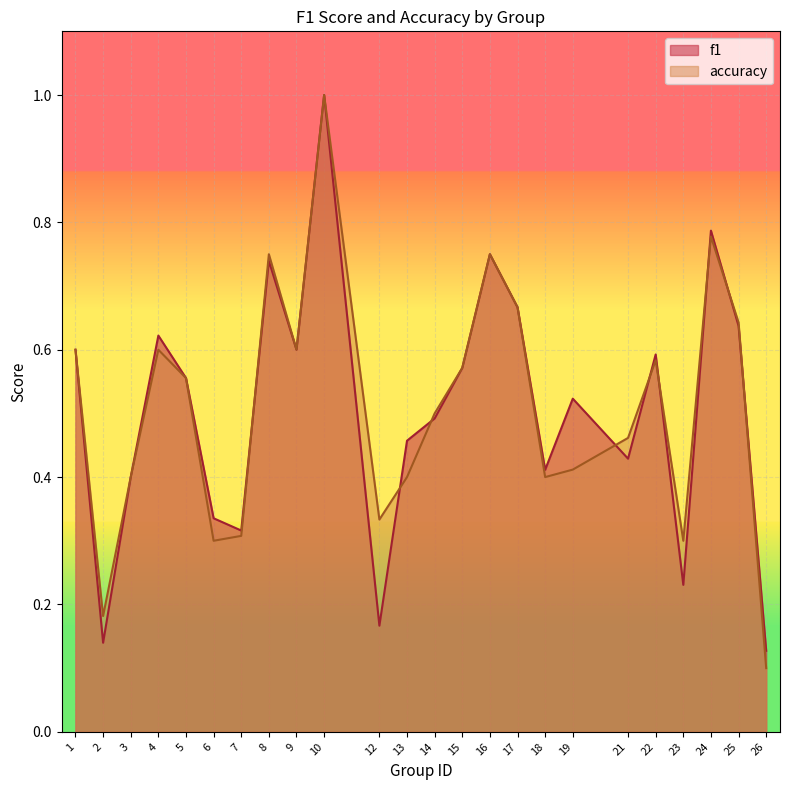

How many interior local valleys does the accuracy series have?

6